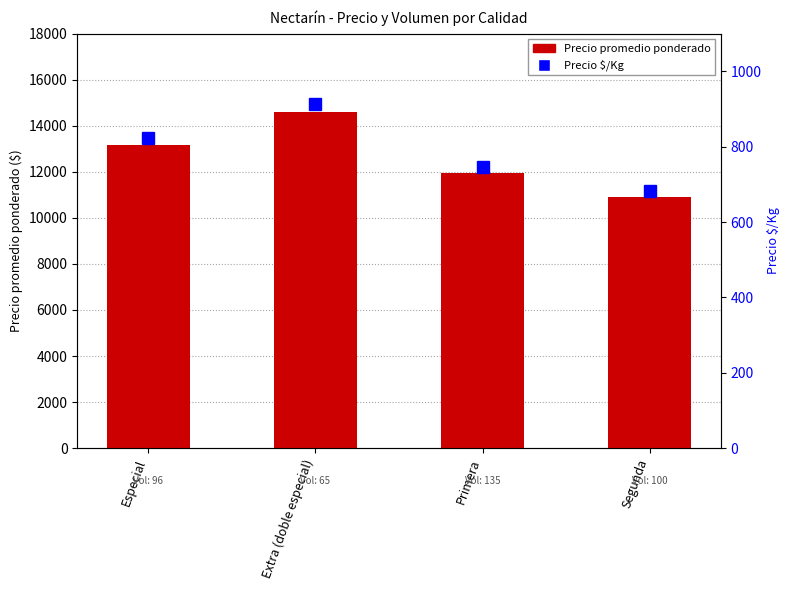

What is the sum of the Precio $/Kg values at Especial and Segunda?

1507